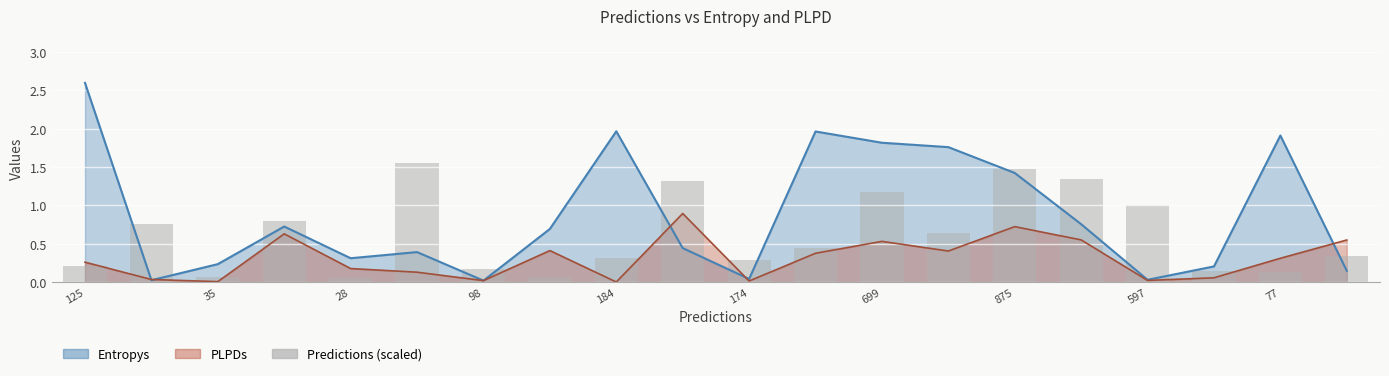

Are the bars horizontal?

No